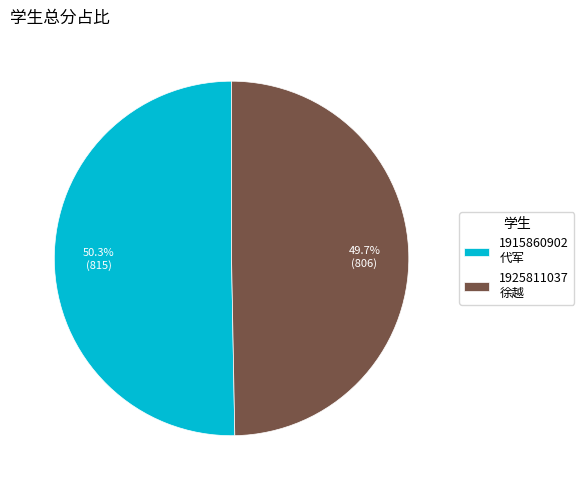

How many segments does this pie chart have?

2